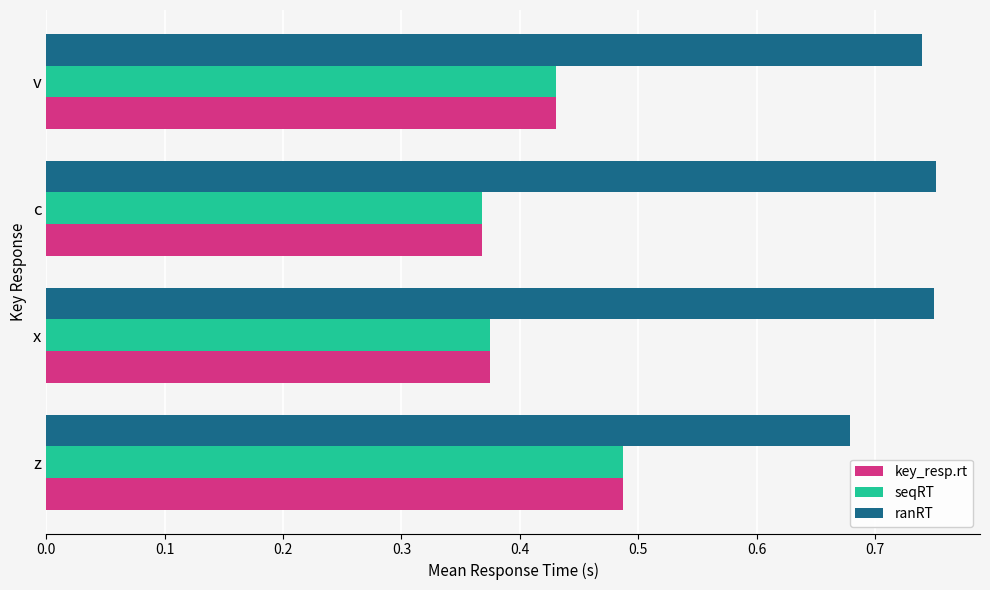

At which label is seqRT closest to 0?

c